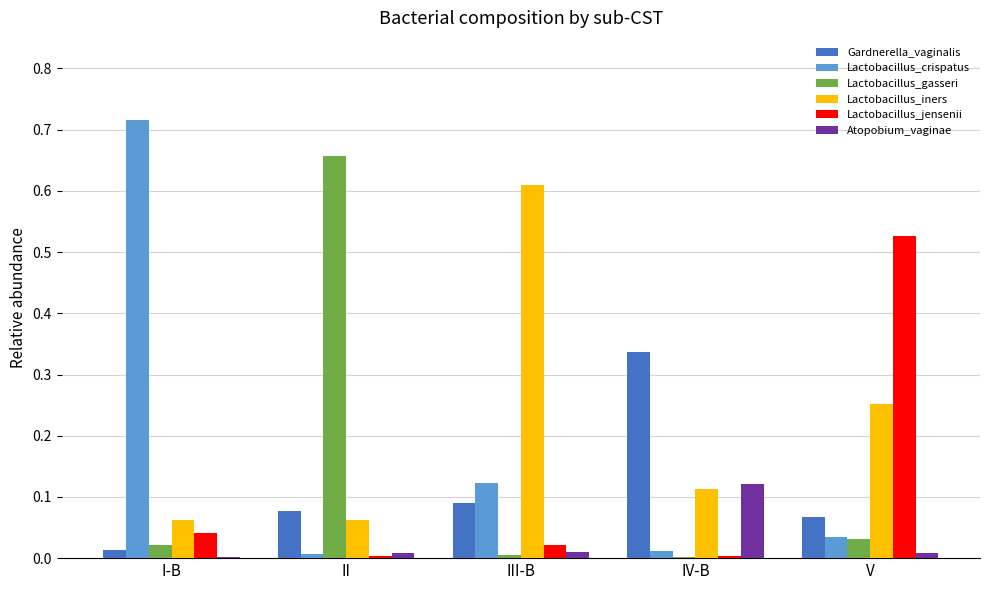

Is the value of Lactobacillus_jensenii at I-B greater than the value of Lactobacillus_crispatus at V?

Yes